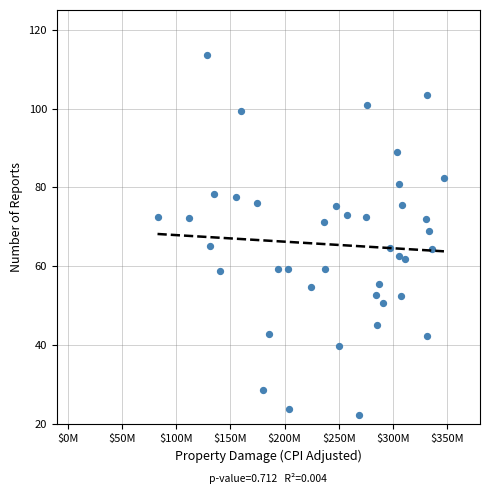

What is the range of X values (max minus min)?

263964050.0